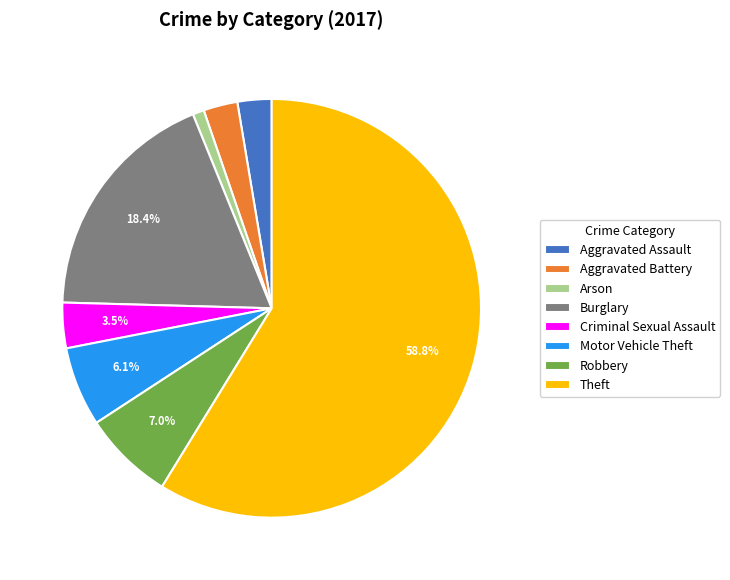

To the nearest percent, what is the difference between the Criminal Sexual Assault and Burglary slice percentages?

15%